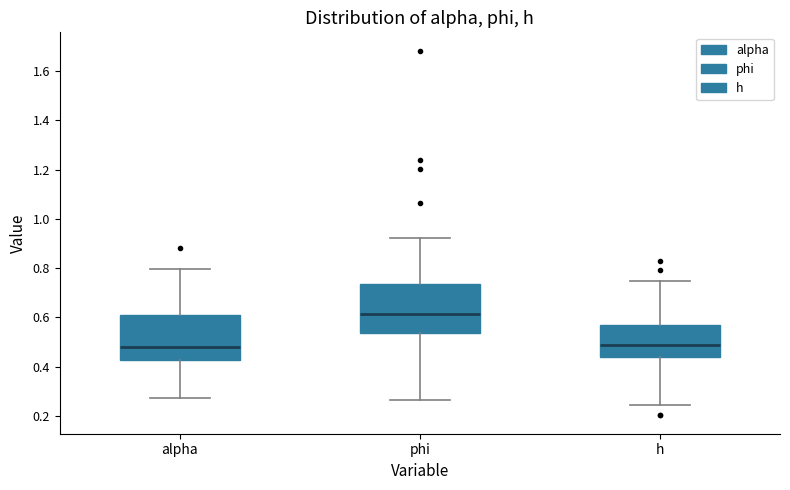

Where does the upper whisker of the box for alpha end on the y-axis? The values are not printed on the chart, so give them approximately, as read against the axis.

0.80